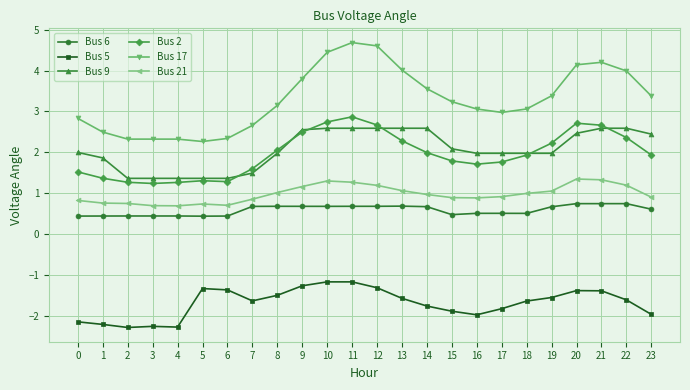

What is the lowest value of the Bus 6 series?

0.4